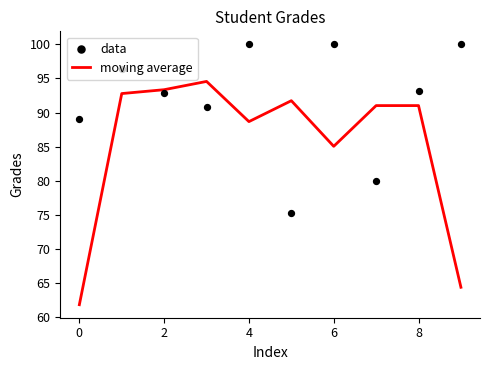

What is the highest value of the moving average series?

94.6